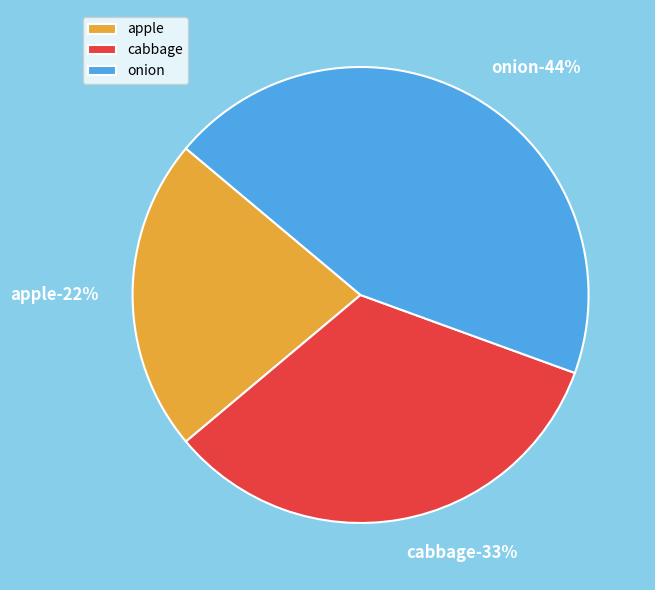

To the nearest percent, what is the difference between the onion and apple slice percentages?

22%